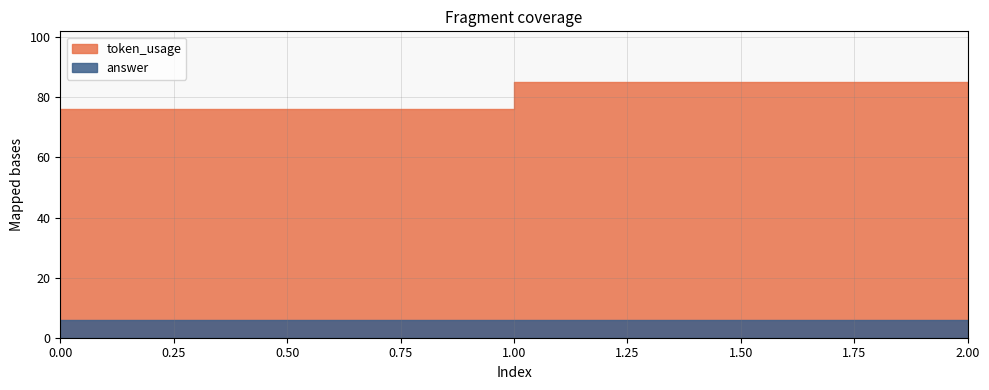

Where does the token_usage series first go above 82?

1